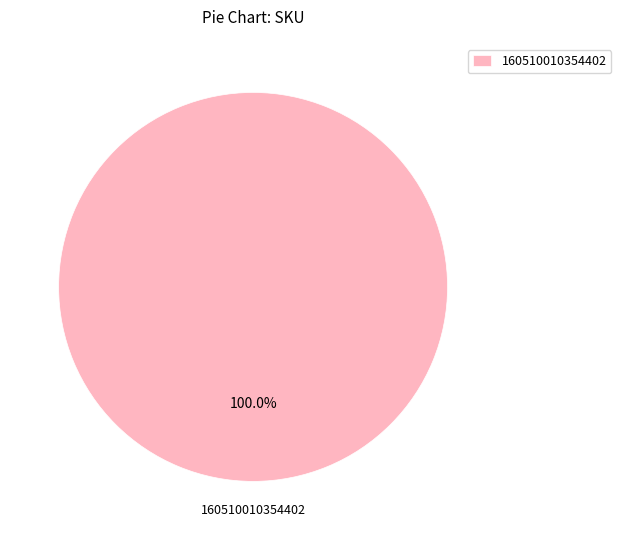

Is there any slice that represents more than half of the pie?

Yes